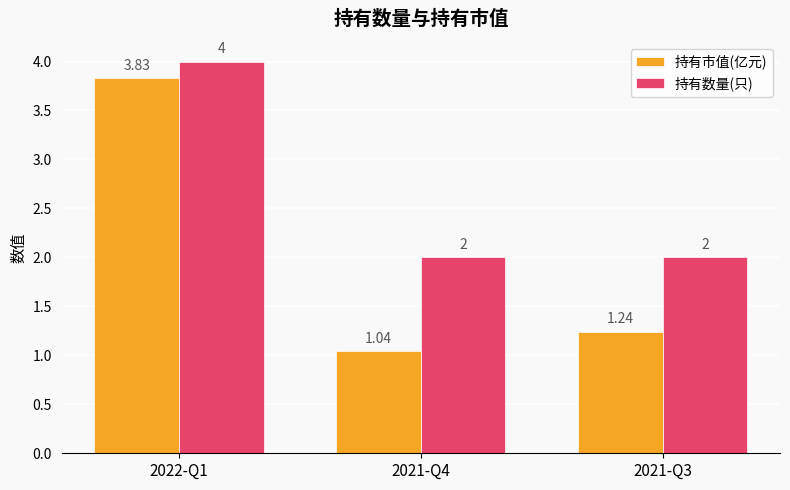

What is the average value of the 持有数量(只) series?

2.7